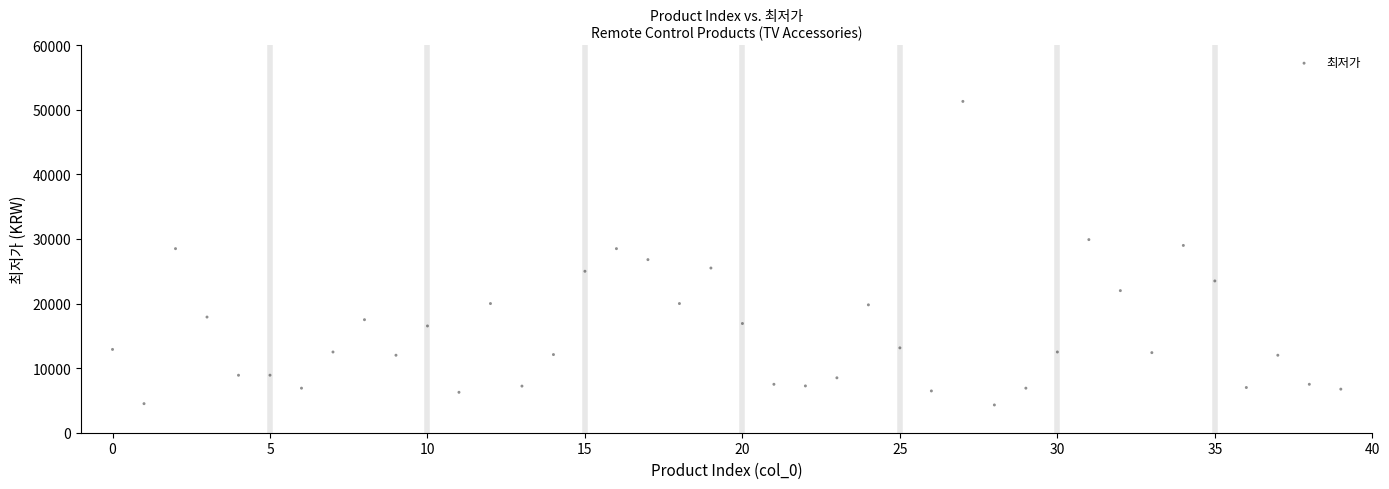

What is the range of Y values (max minus min)?

47000